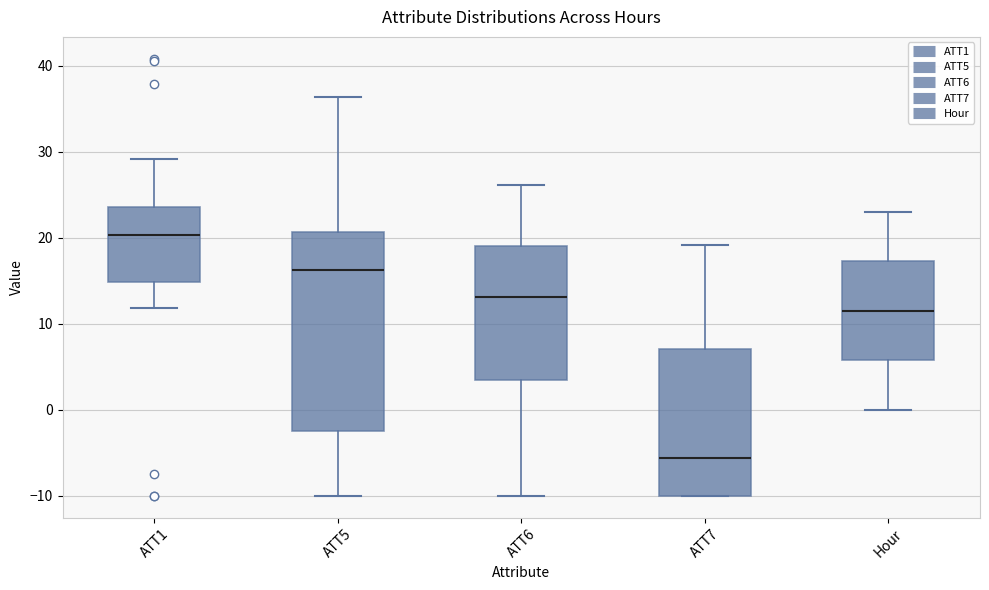

Where does the lower whisker of the box for Hour end on the y-axis? The values are not printed on the chart, so give them approximately, as read against the axis.

0